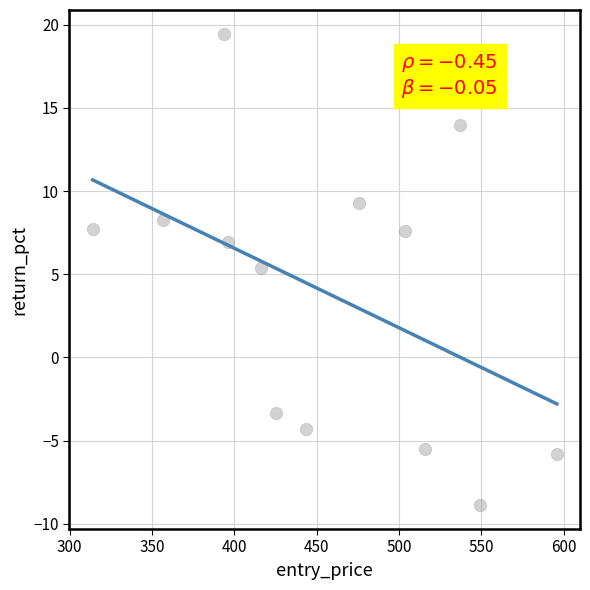

What Y value in the scatter plot is closest to 5?

5.4